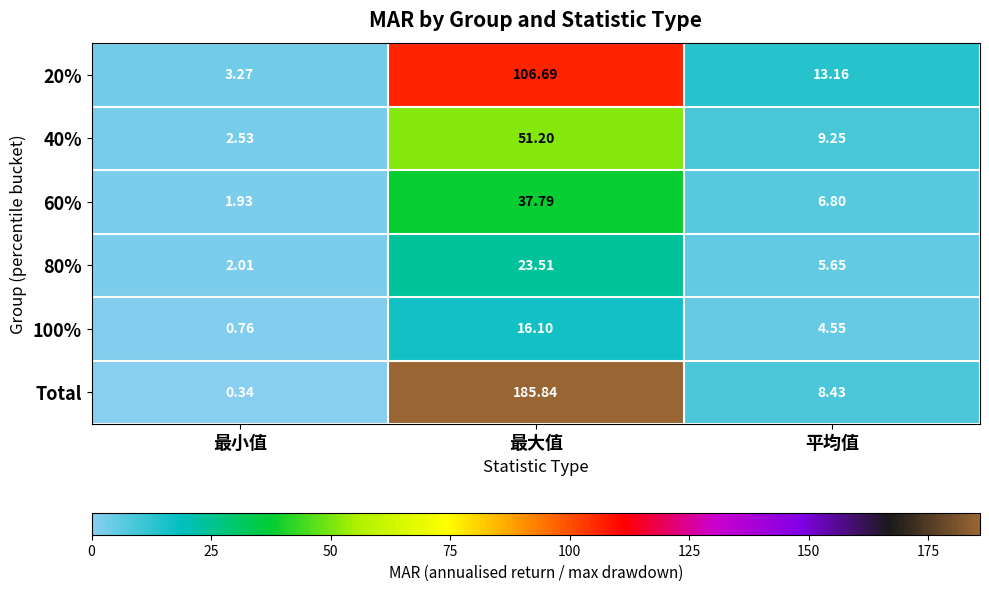

Where does the 100% series first go above 4?

最大值